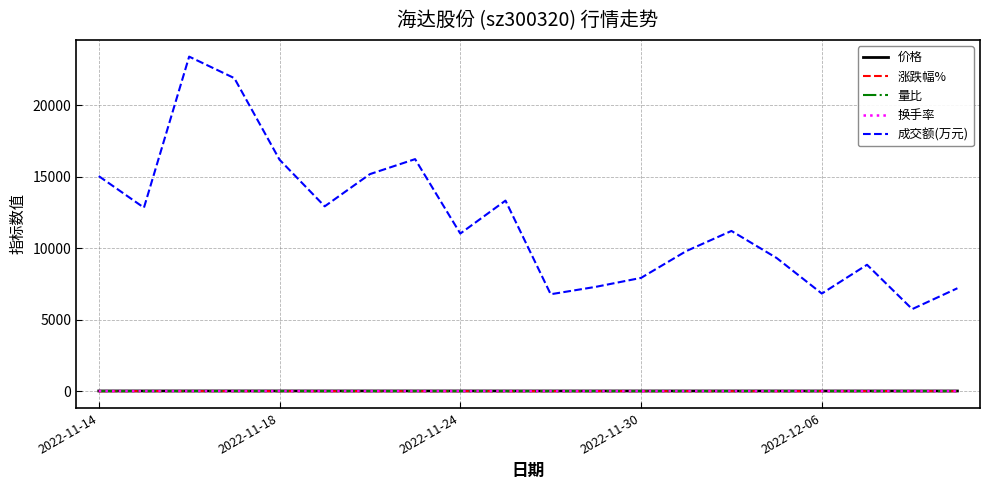

Which series has the largest total across all categories?

成交额(万元)